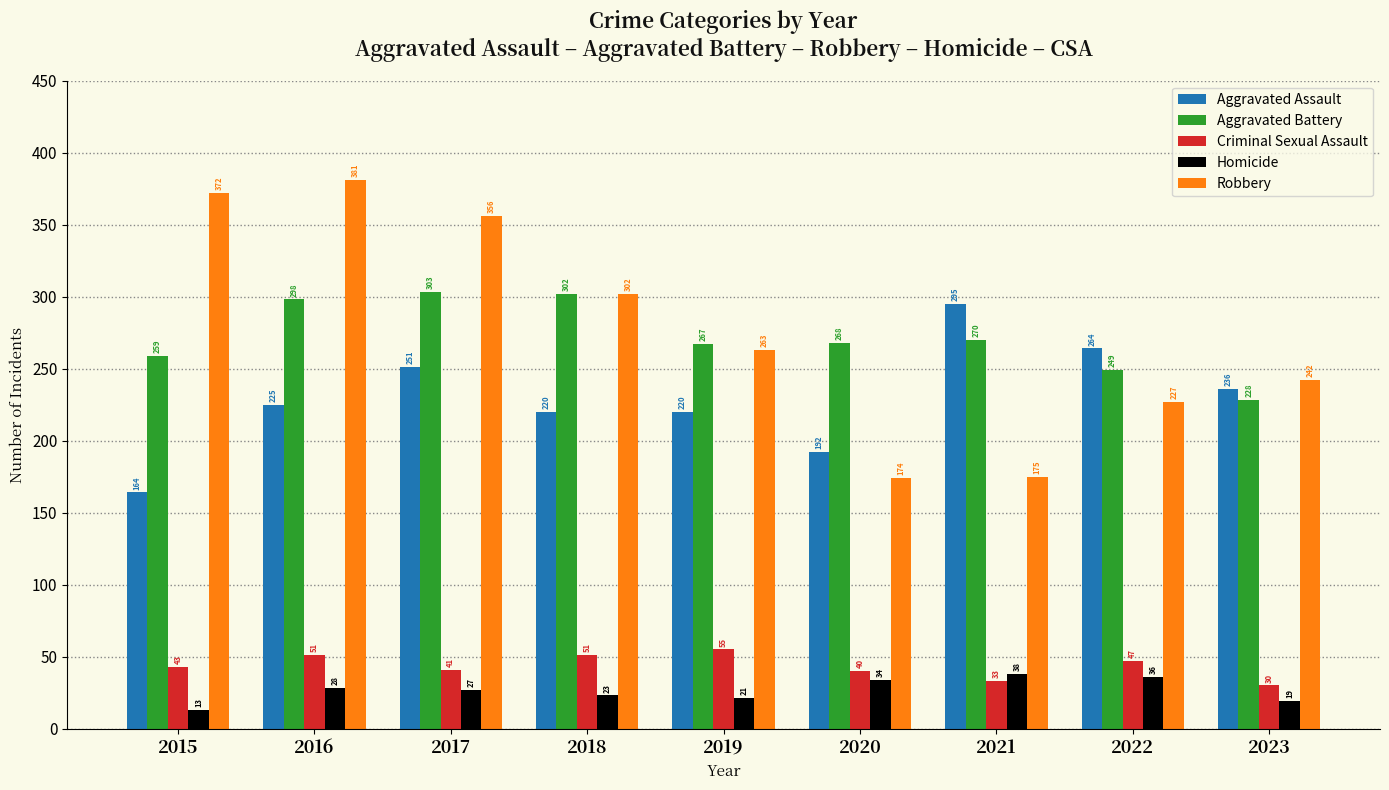

At which label is Aggravated Assault closest to 229?

2016